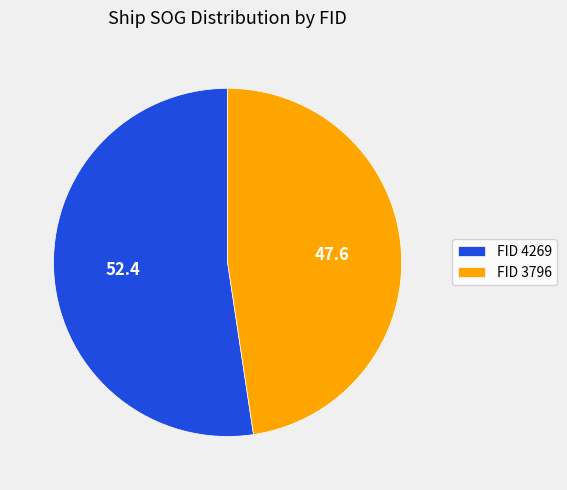

Which slice is the largest?

FID 4269